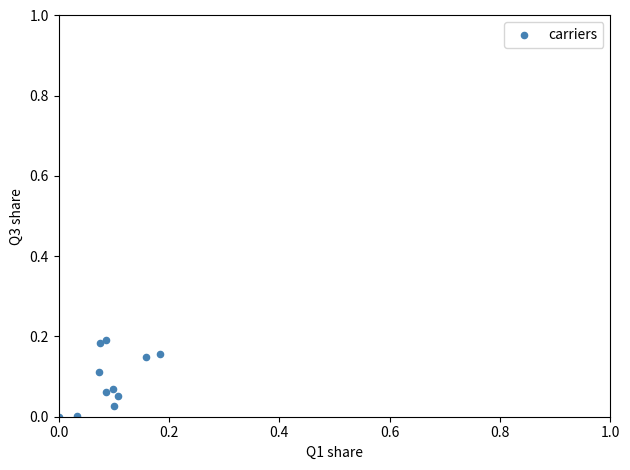

Count the number of points in this scatter plot.

11